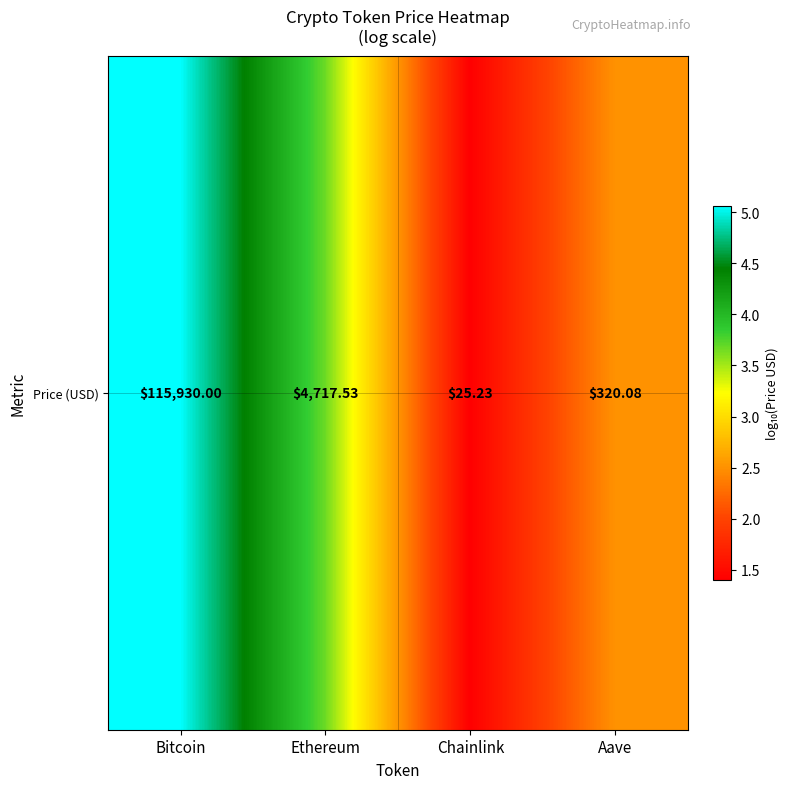

List the labels in order of value, largest first.

Bitcoin, Ethereum, Aave, Chainlink